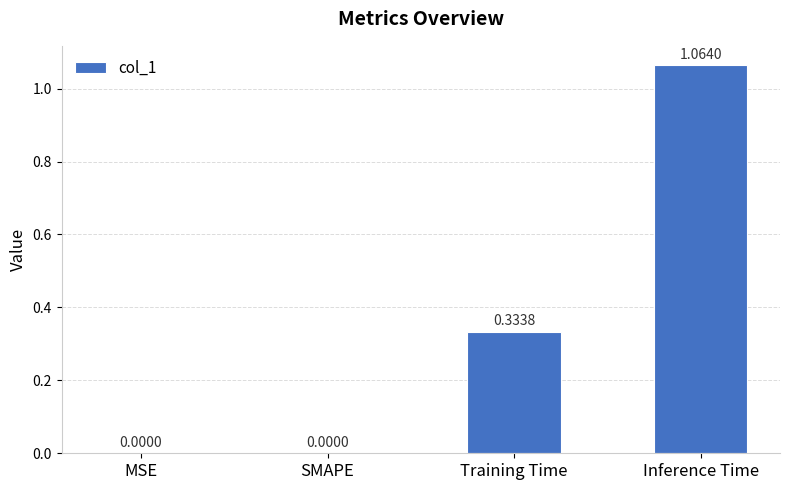

What is the change in value from SMAPE to Training Time?

+0.3